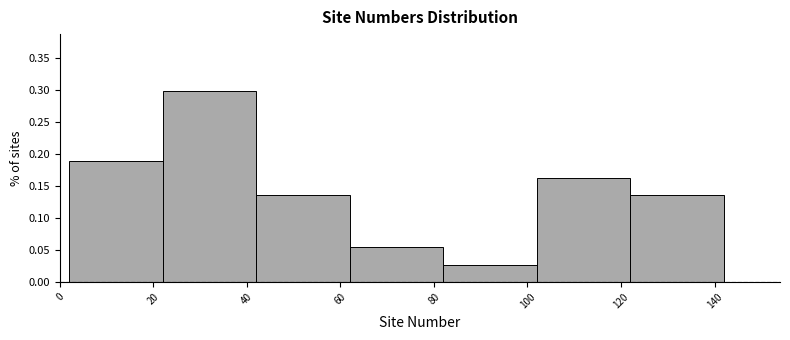

Reading left to right, transcribe this chart: for each bar, give the range it covers on the x-axis and its height. The values are not printed on the chart, so give them approximately, as read against the axis.

2 to 22: 0.190
22 to 42: 0.295
42 to 62: 0.135
62 to 82: 0.055
82 to 102: 0.025
102 to 122: 0.160
122 to 142: 0.135